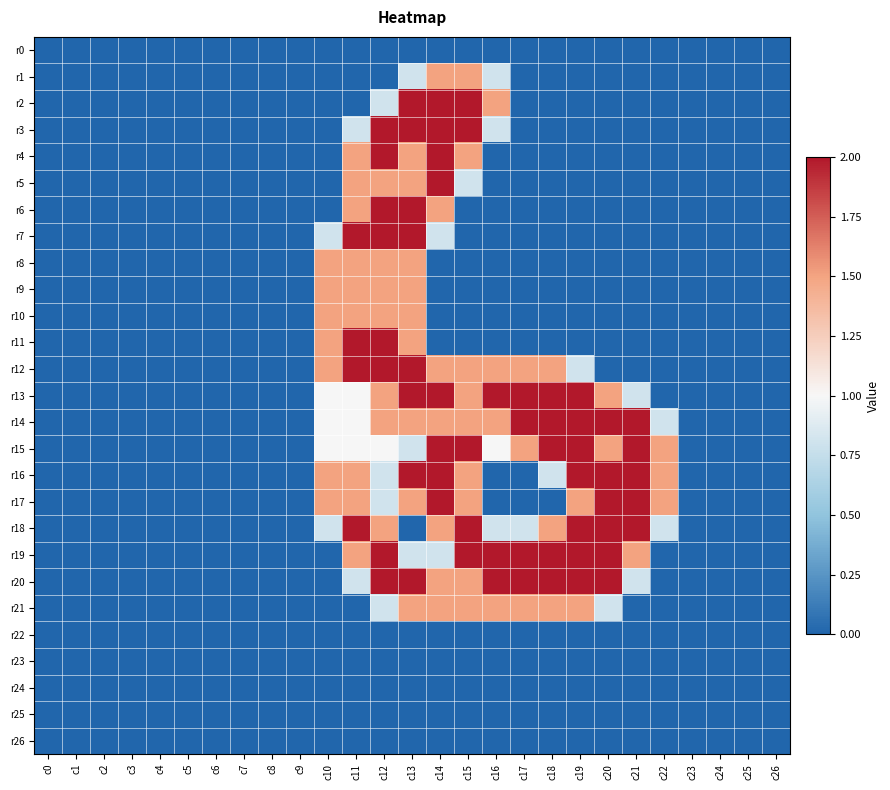

At c16, list the series in order from smallest to largest.

r0, r4, r5, r6, r7, r8, r9, r10, r11, r16, r17, r22, r23, r24, r25, r26, r1, r3, r18, r15, r2, r12, r14, r21, r13, r19, r20